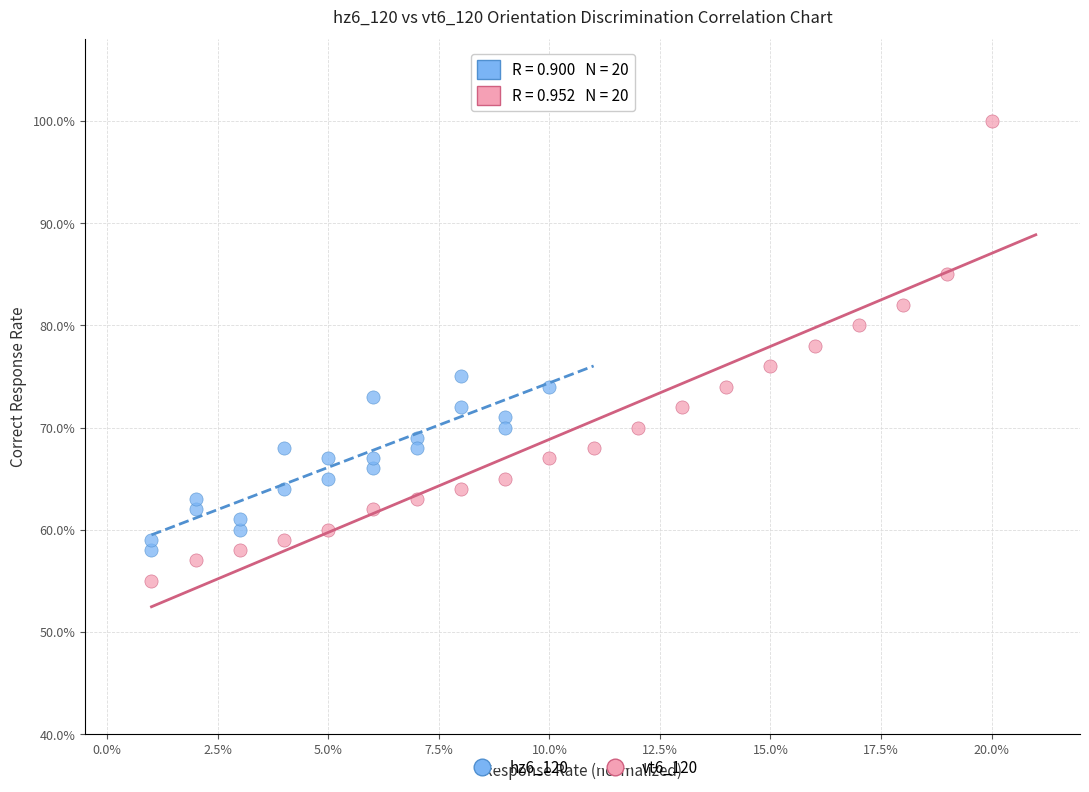

What are all the series names shown in the legend?

hz6_120, vt6_120